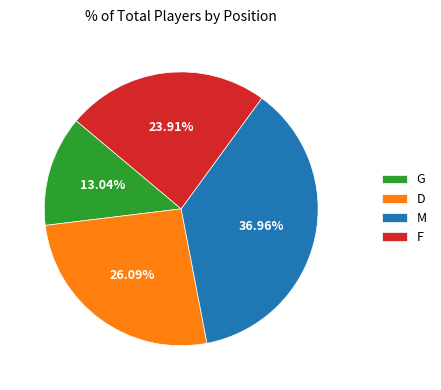

Is there a majority slice in this chart?

No